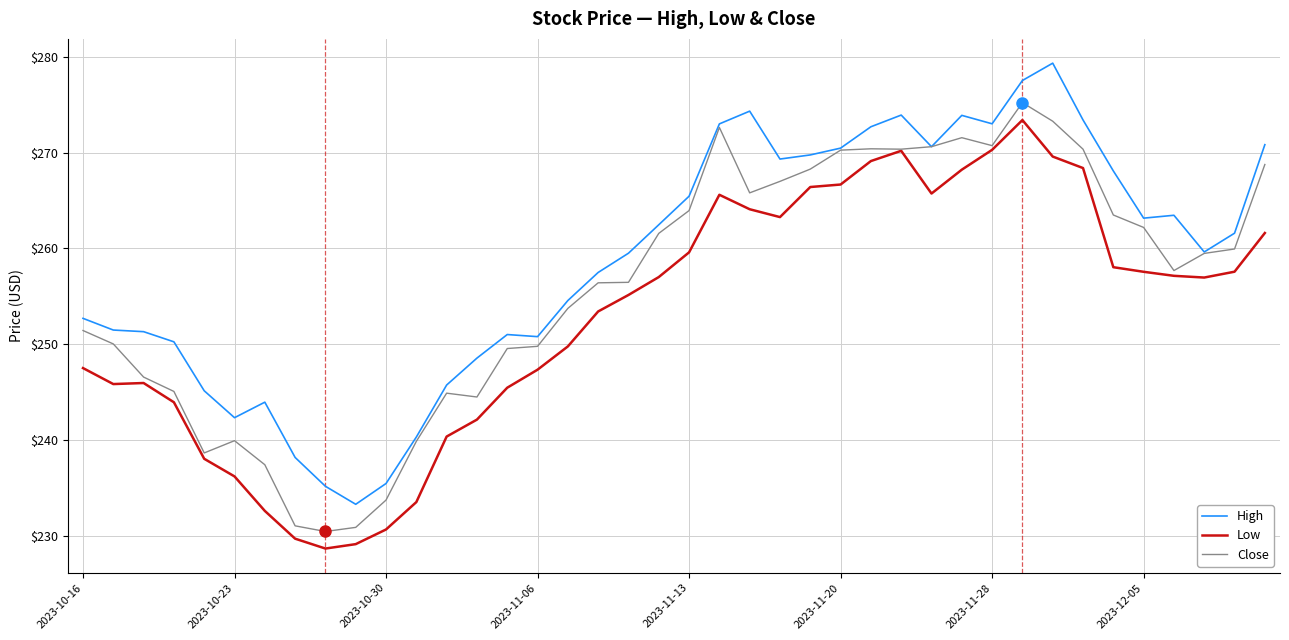

What is the minimum value shown in the chart?

228.7